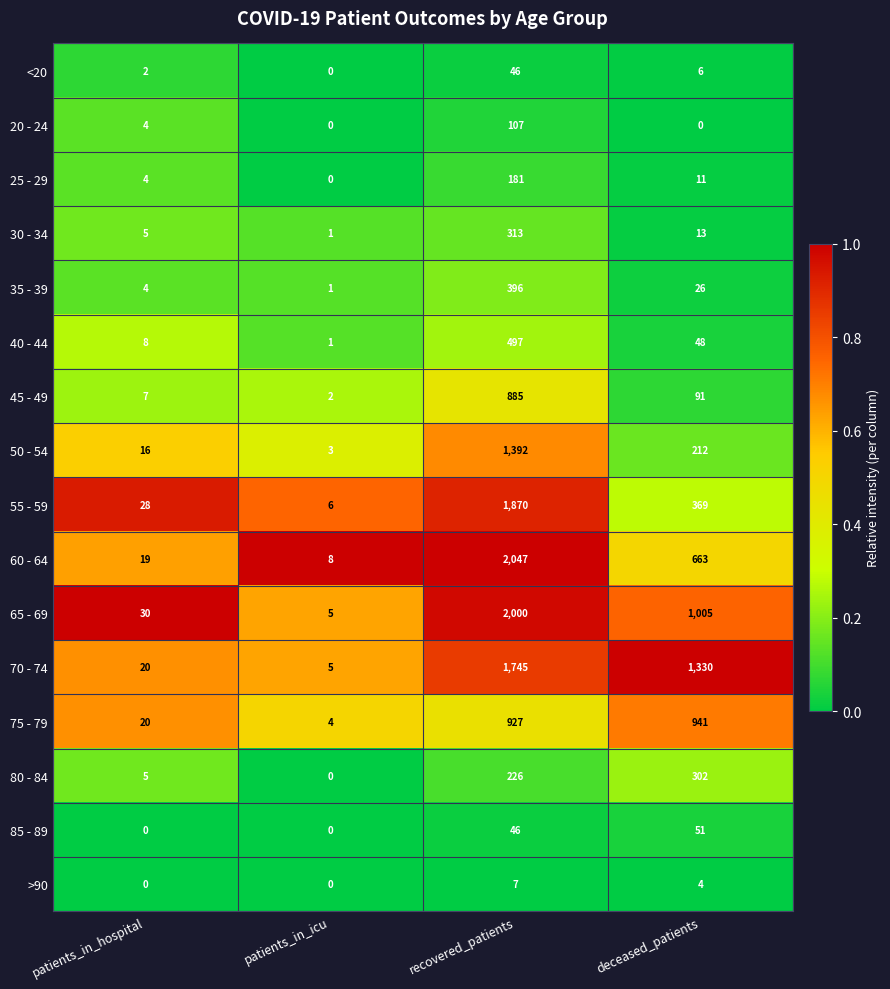

List the labels in order of 40 - 44 value, largest first.

recovered_patients, deceased_patients, patients_in_hospital, patients_in_icu